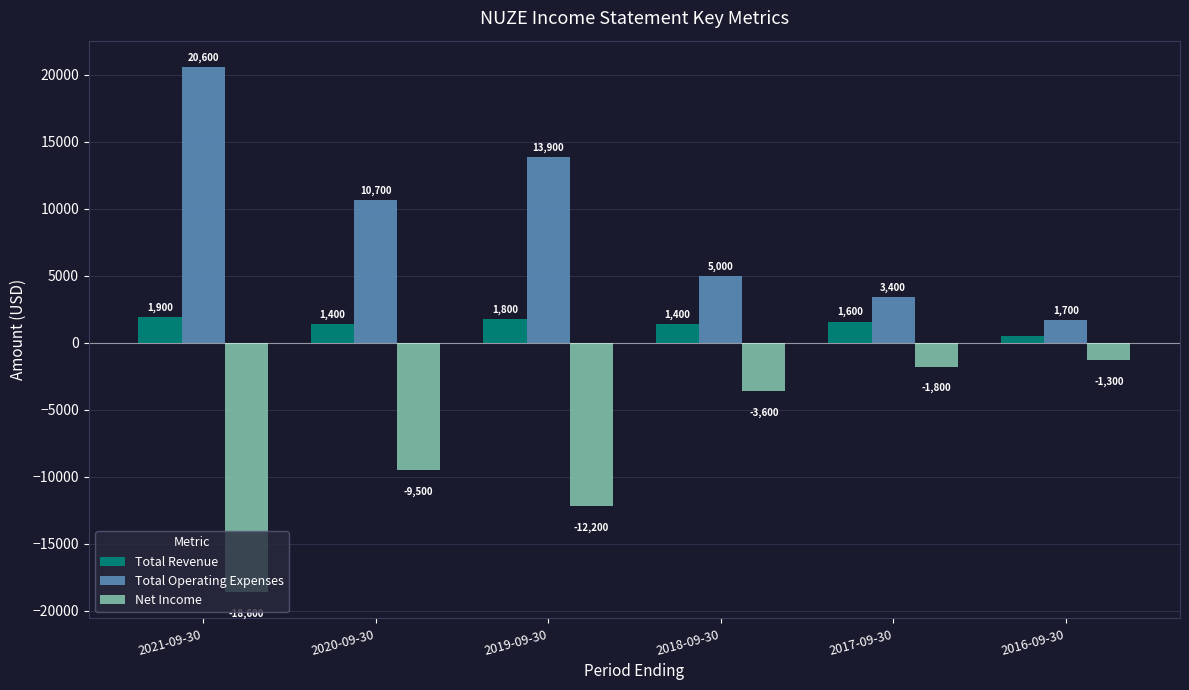

Is it true that Total Revenue equals 1600 at 2017-09-30?

True